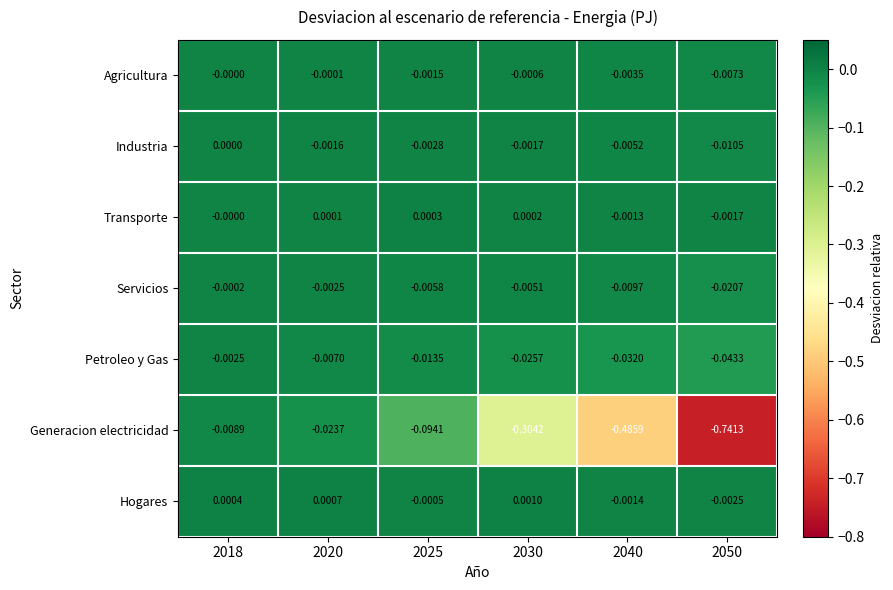

Which series has the largest total across all categories?

Hogares